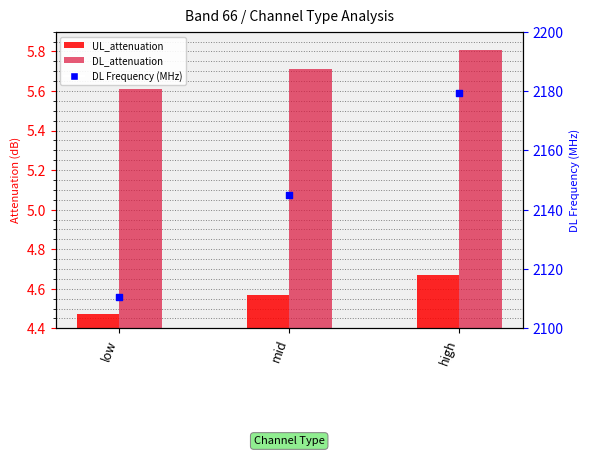

Which series has the largest Y range (max minus min)?

DL Frequency (MHz)